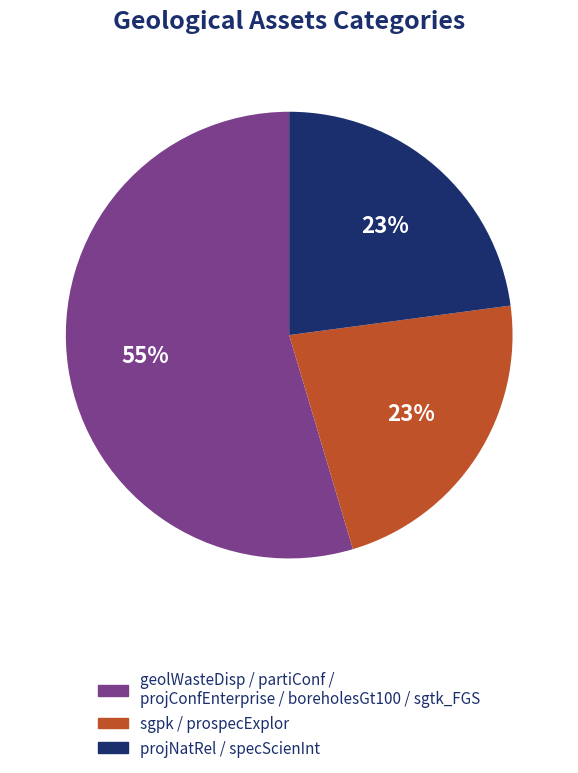

To the nearest percent, what is the average slice percentage?

33%